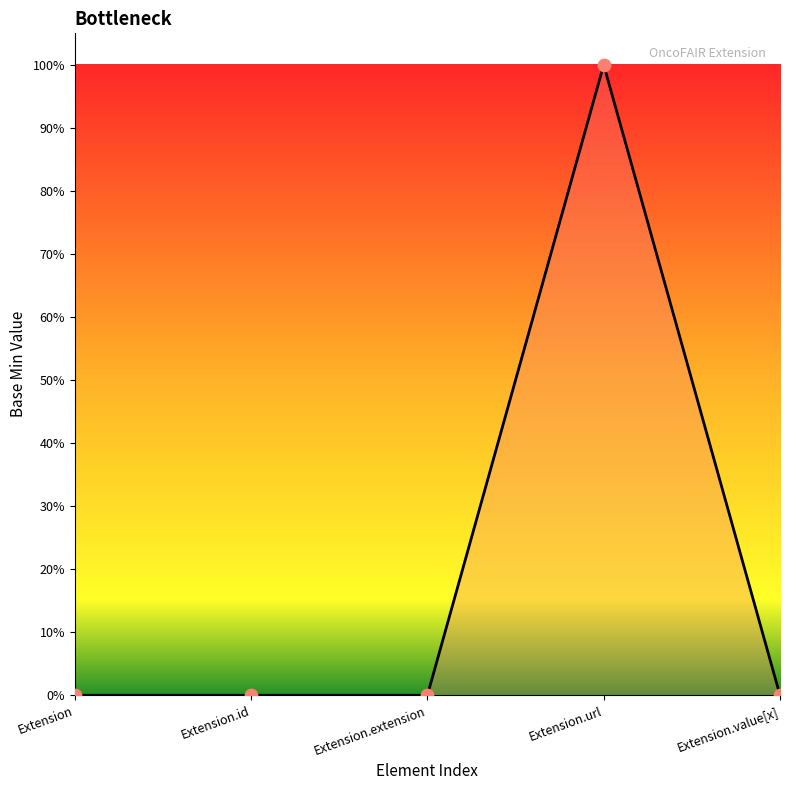

What is the change in value from Extension.url to Extension.value[x]?

-1